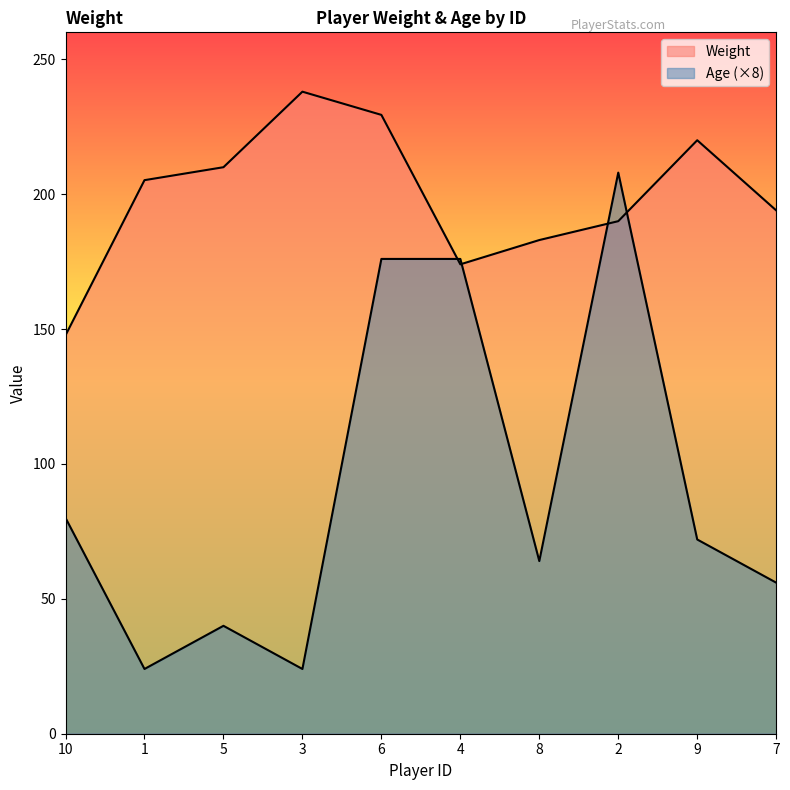

What is the spread (max minus min) of values at 4?

2.0